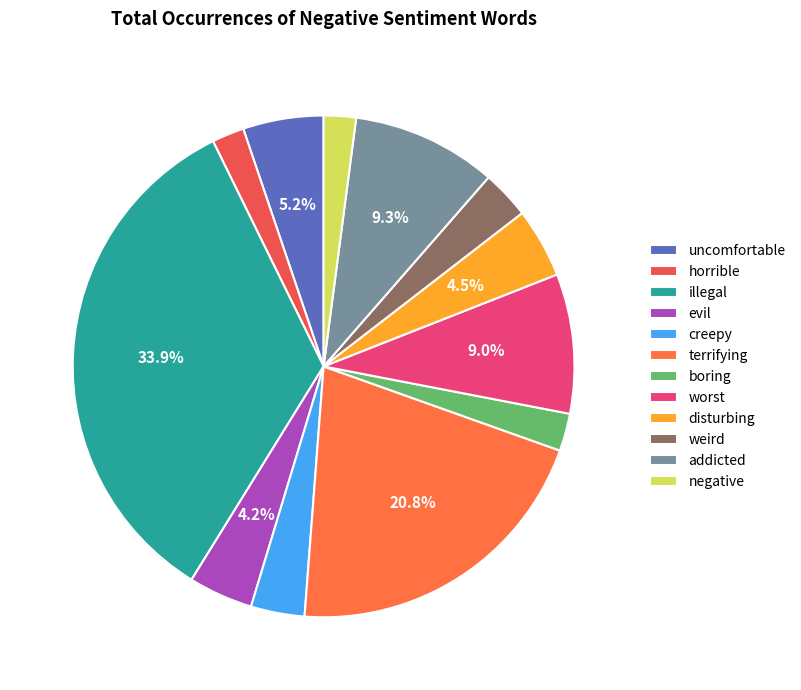

How many slices are in this pie chart?

12